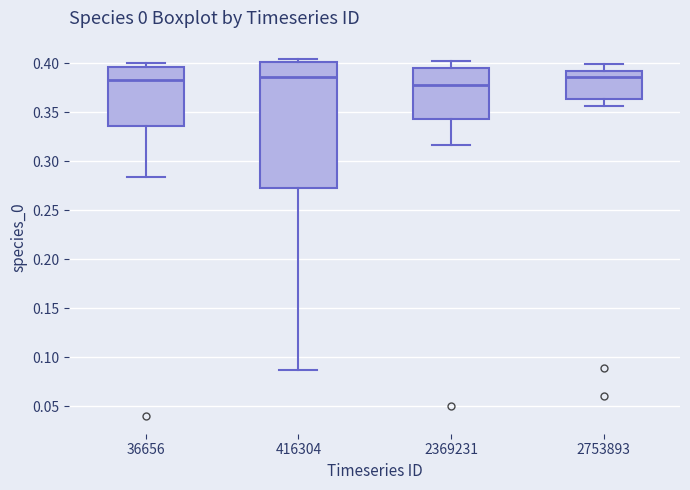

Which box has the lowest median line?

2369231